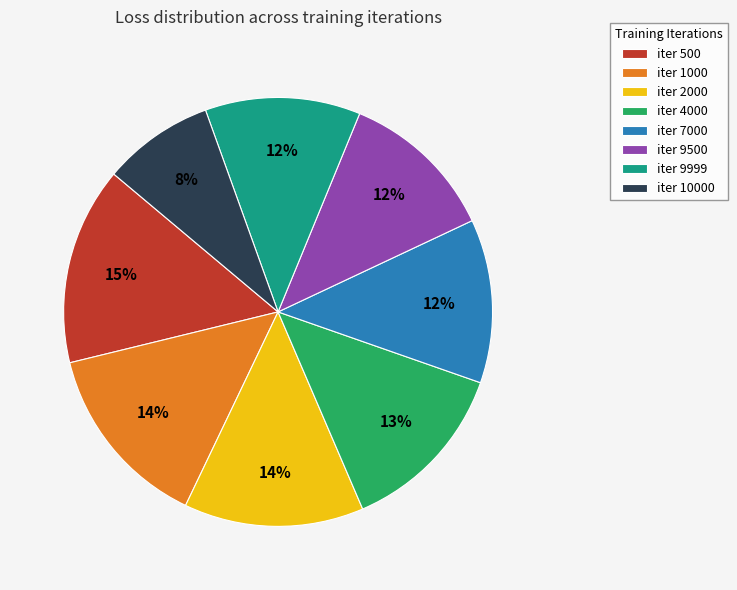

Is the sum of iter 4000 and iter 9500 greater than half?

No